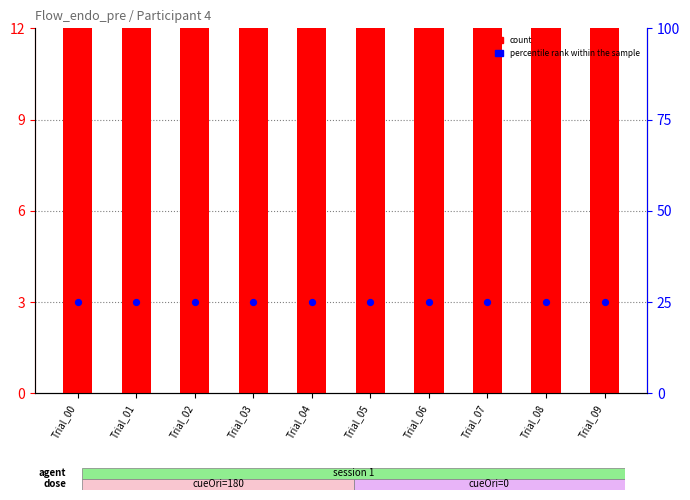

Which series has the largest Y range (max minus min)?

count